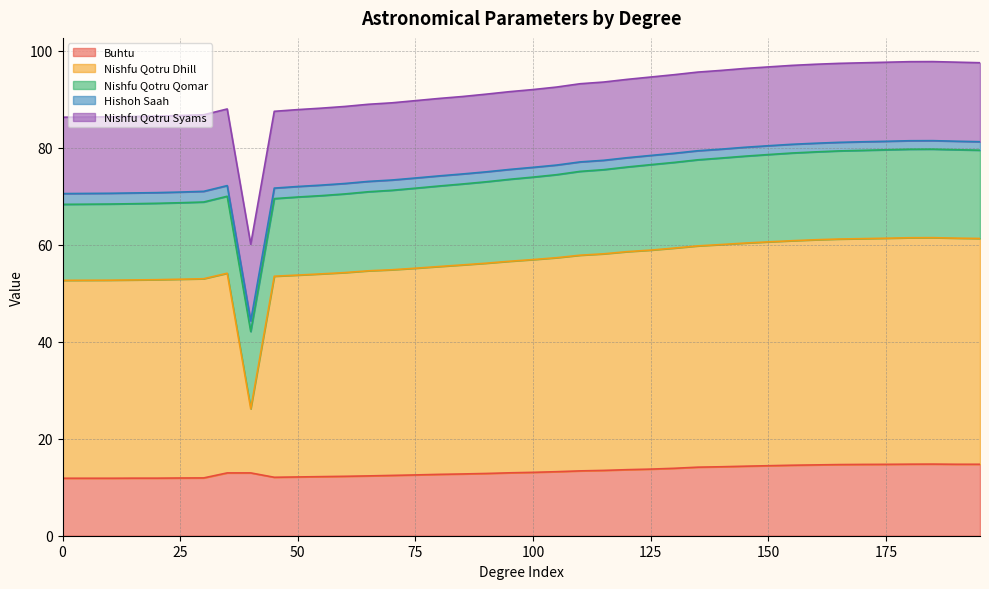

After their last crossing, which series has the higher values: Nishfu Qotru Qomar or Nishfu Qotru Dhill?

Nishfu Qotru Dhill